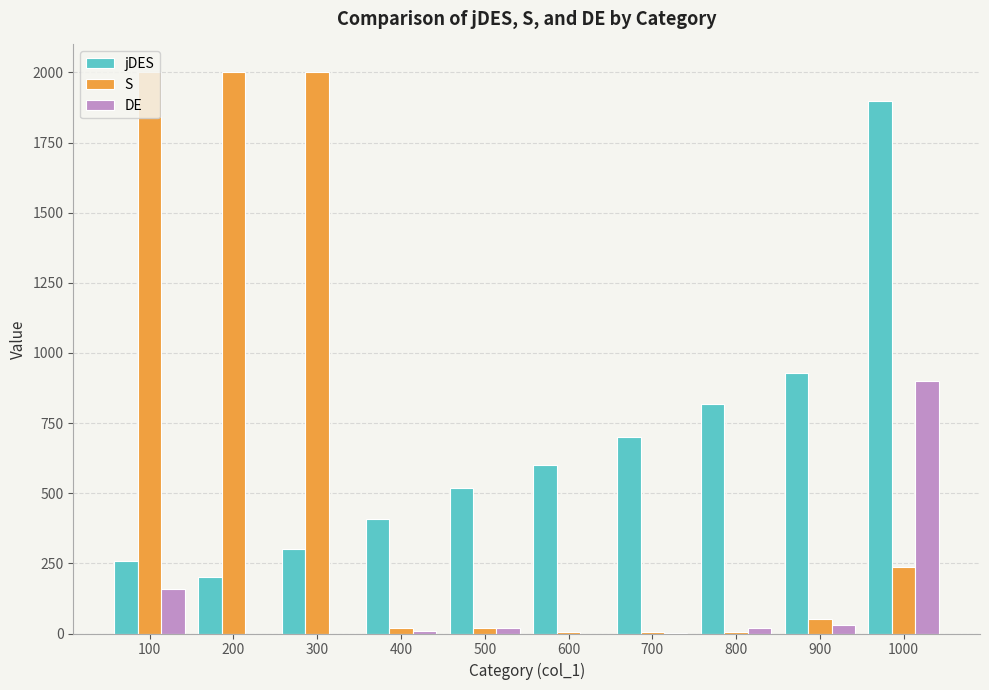

Does the chart contain stacked bars?

No